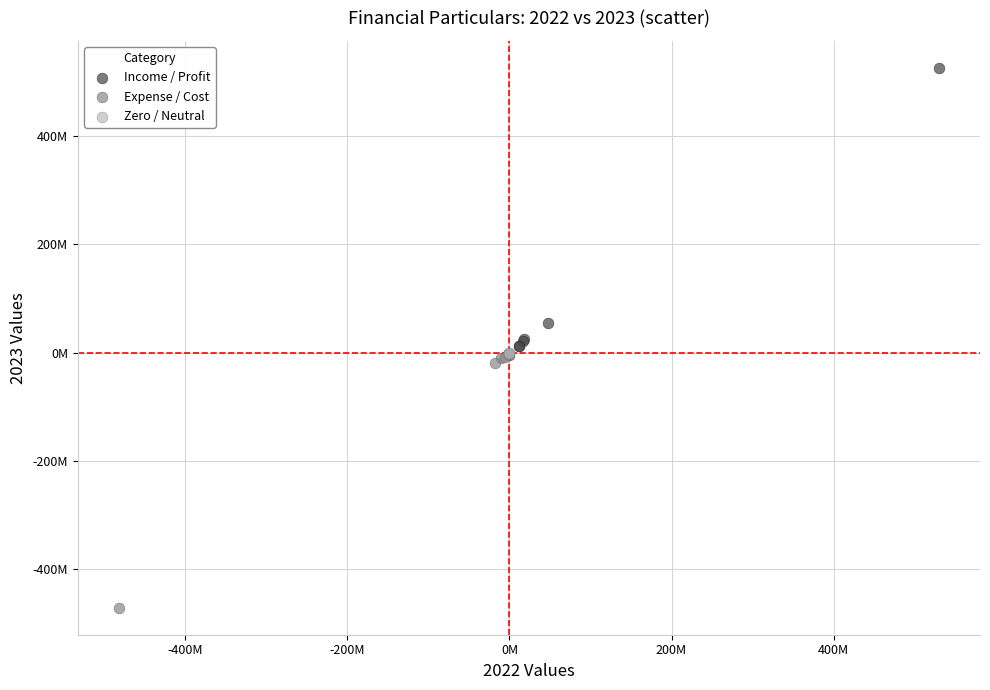

Which series reaches the maximum Y coordinate?

Income / Profit